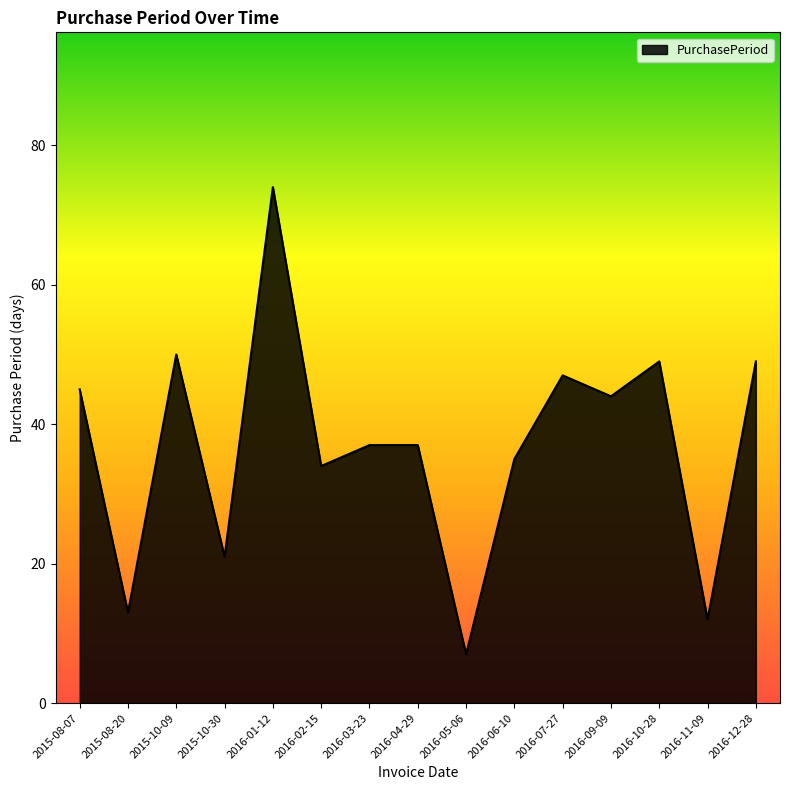

What is the greatest value displayed?

74